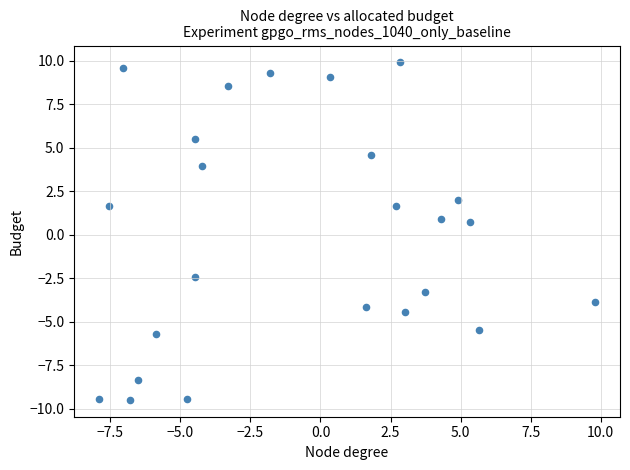

What is the range of X values (max minus min)?

17.7